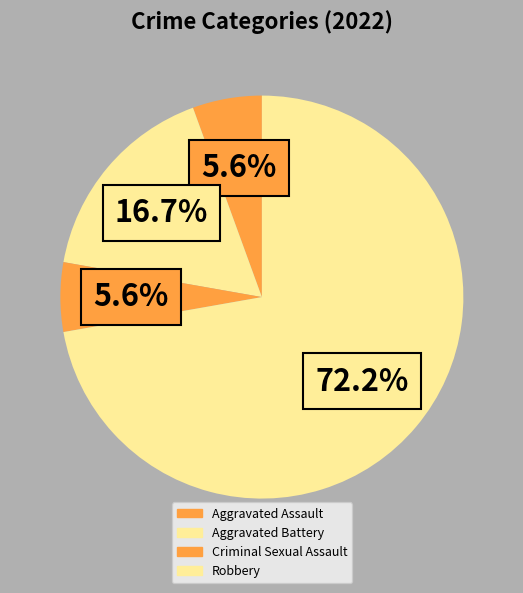

How many segments does this pie chart have?

4